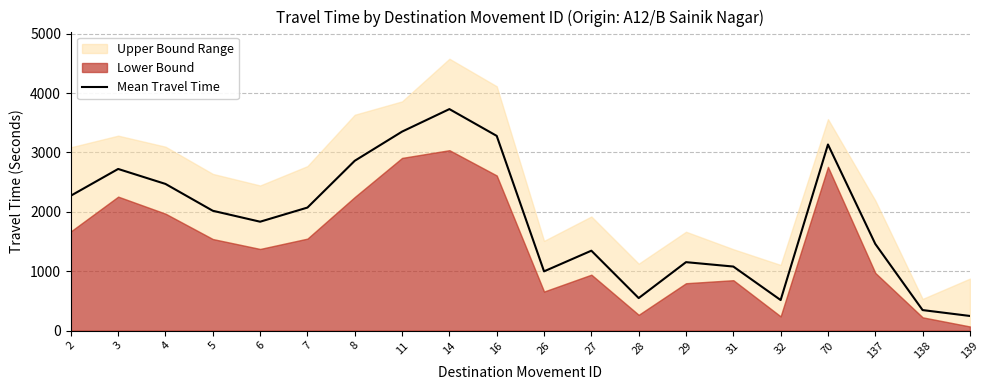

What is the value of the 4th point from the left?

2017